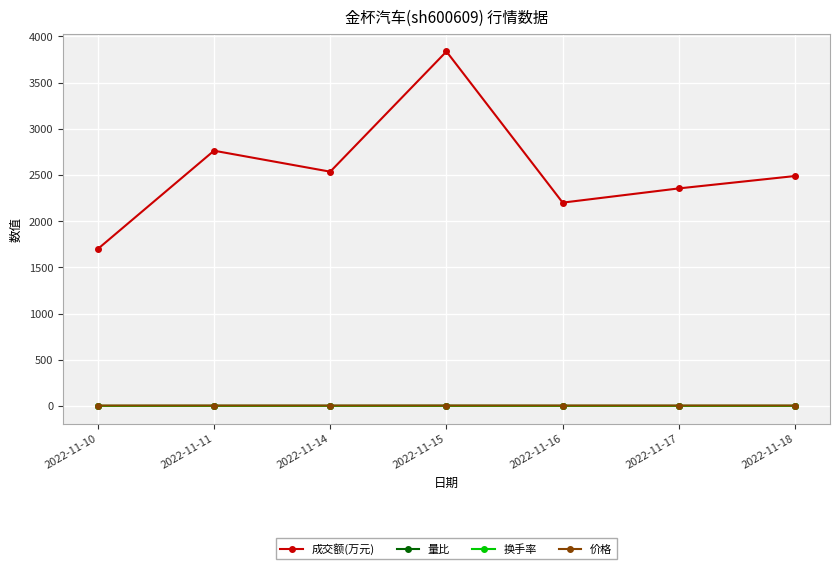

What is the maximum value shown in the chart?

3837.0